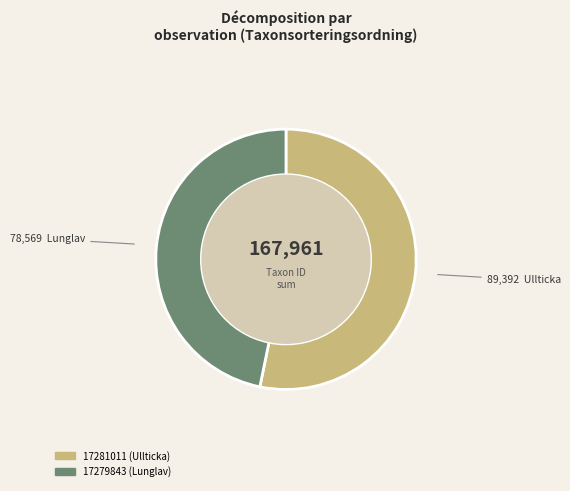

Do 17279843 and 17281011 together represent more than half of the pie?

Yes